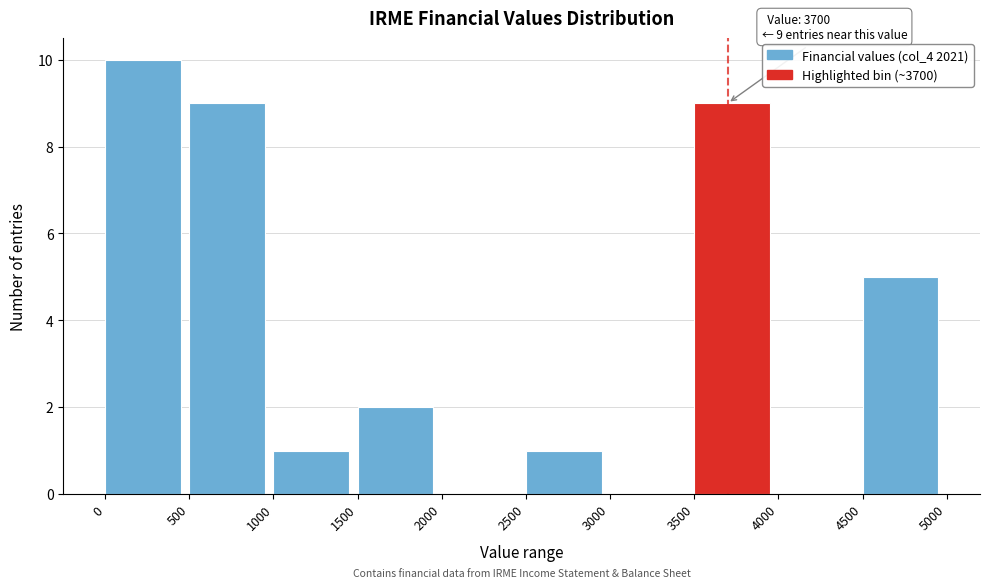

Over which range of the x-axis is the bar tallest?

0 to 500